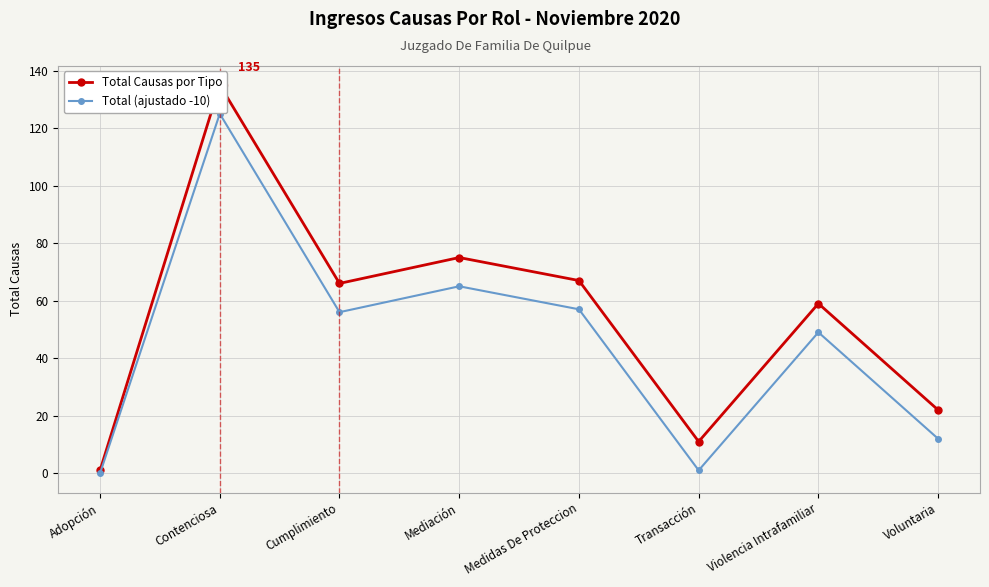

How many lines are shown in the chart?

2